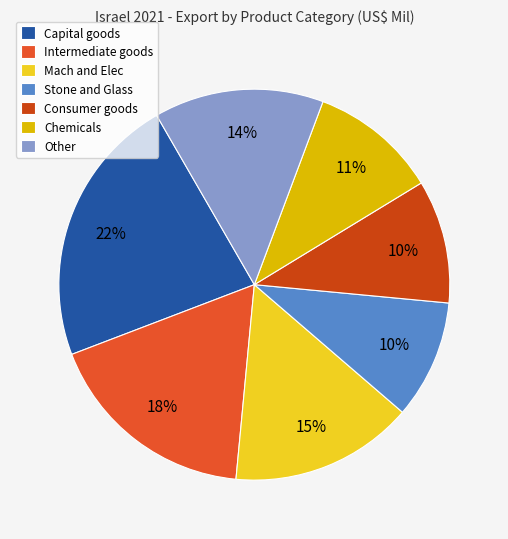

What is the largest slice in the pie chart?

Capital goods